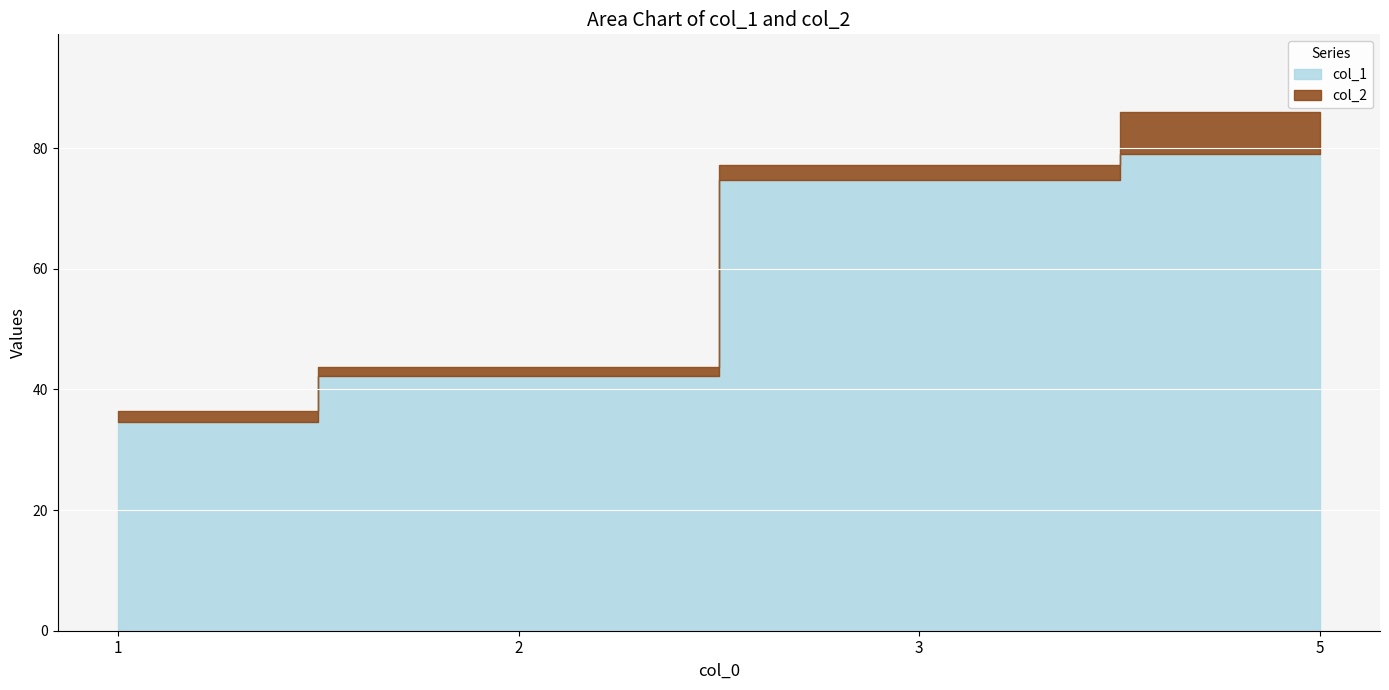

Between 3 and 5, which series saw the biggest shift?

col_2